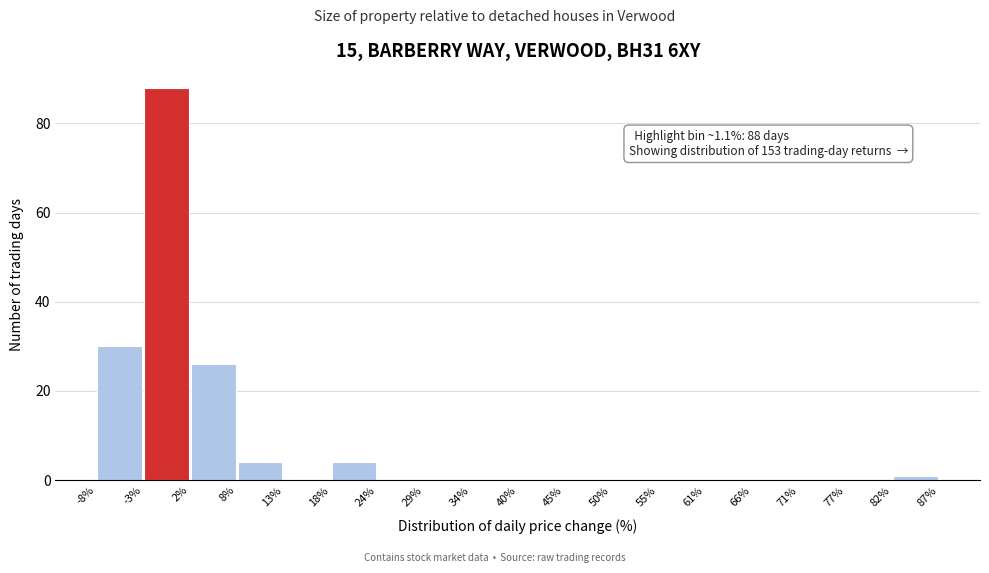

Which range on the x-axis has the tallest bar?

-3% to 2%